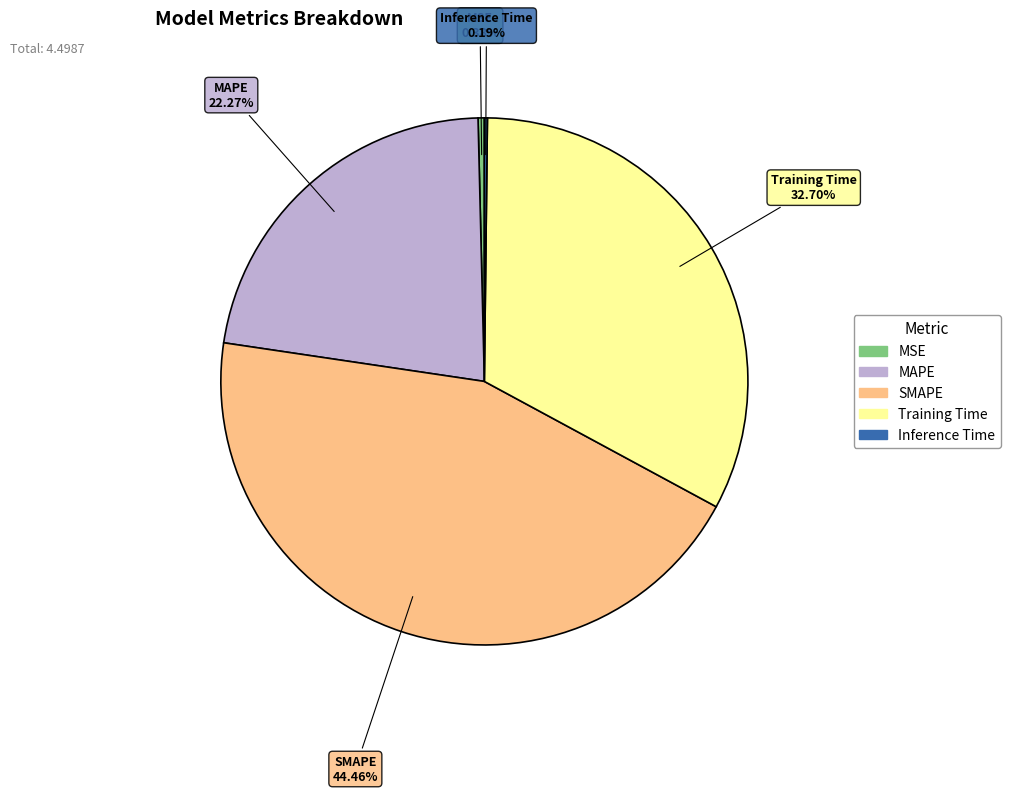

How much of the chart is everything except Training Time?

67.3%